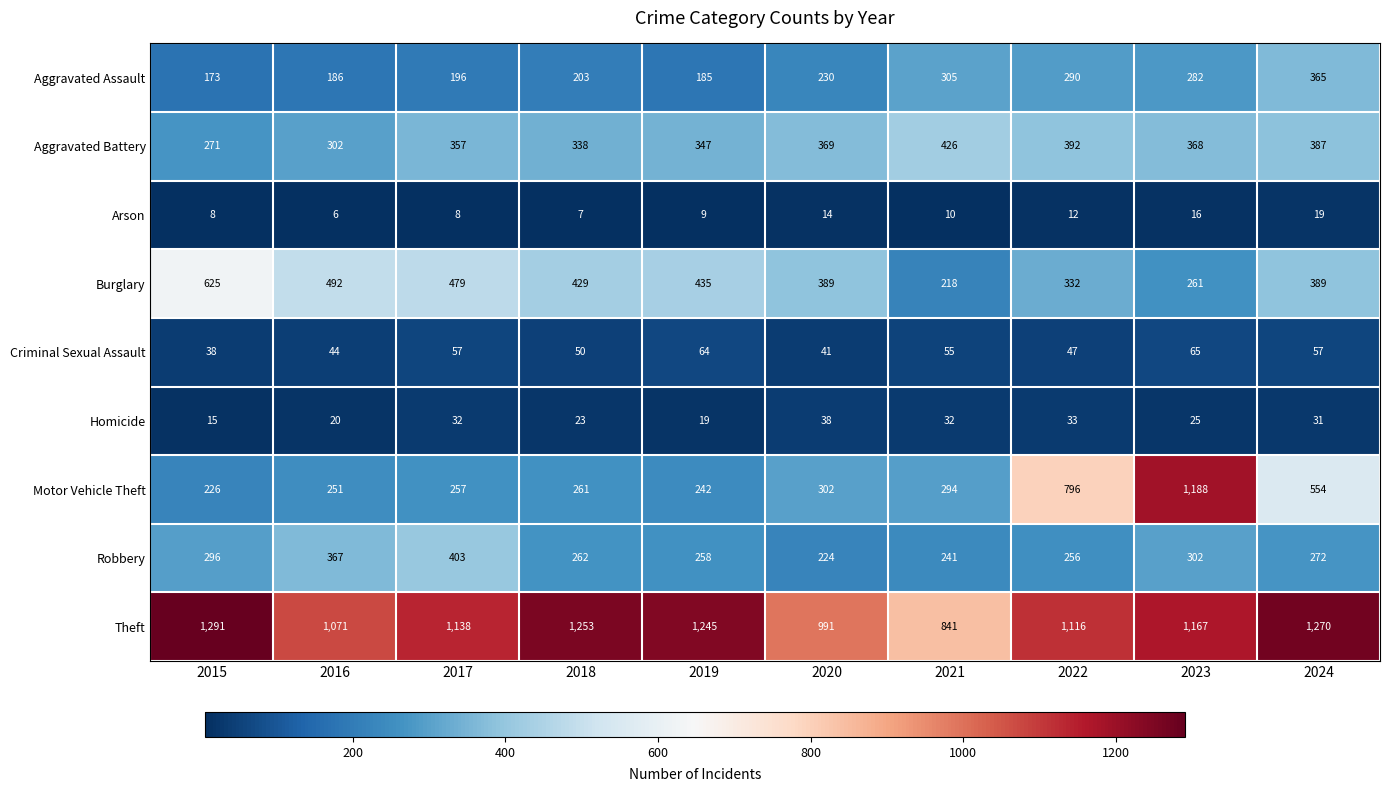

Between 2016 and 2017, which series saw the biggest shift?

Theft